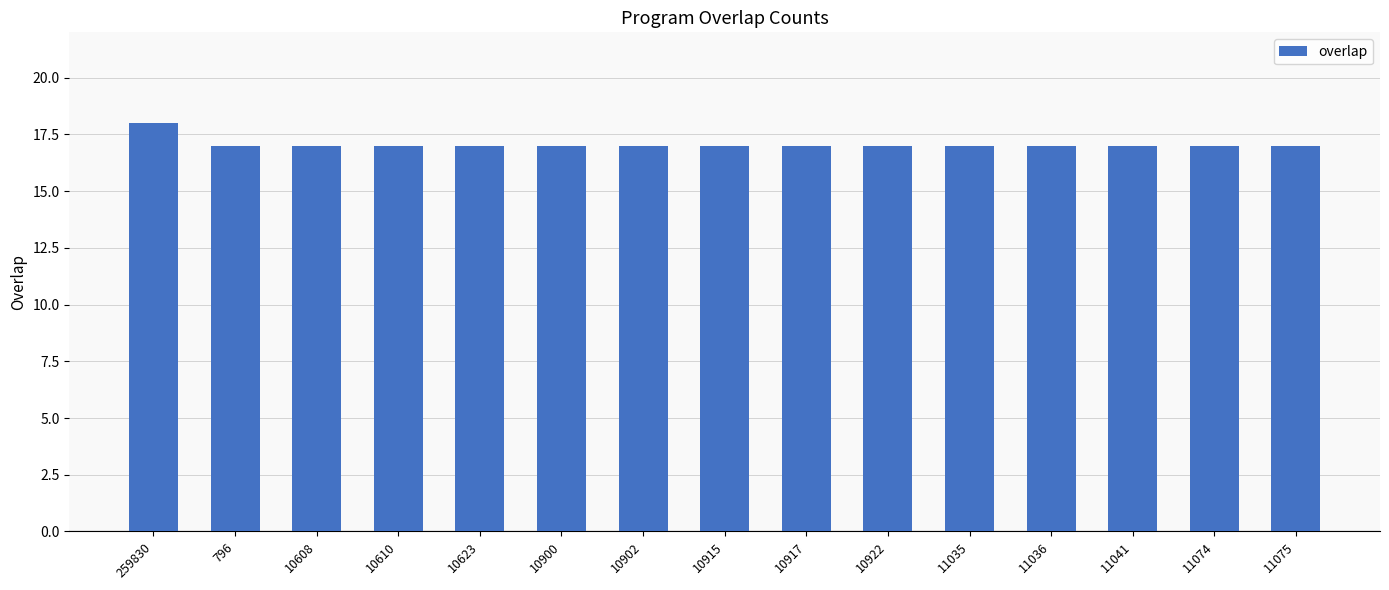

Reading left to right, transcribe all the data shown in this chart.

18	17	17	17	17	17	17	17	17	17	17	17	17	17	17